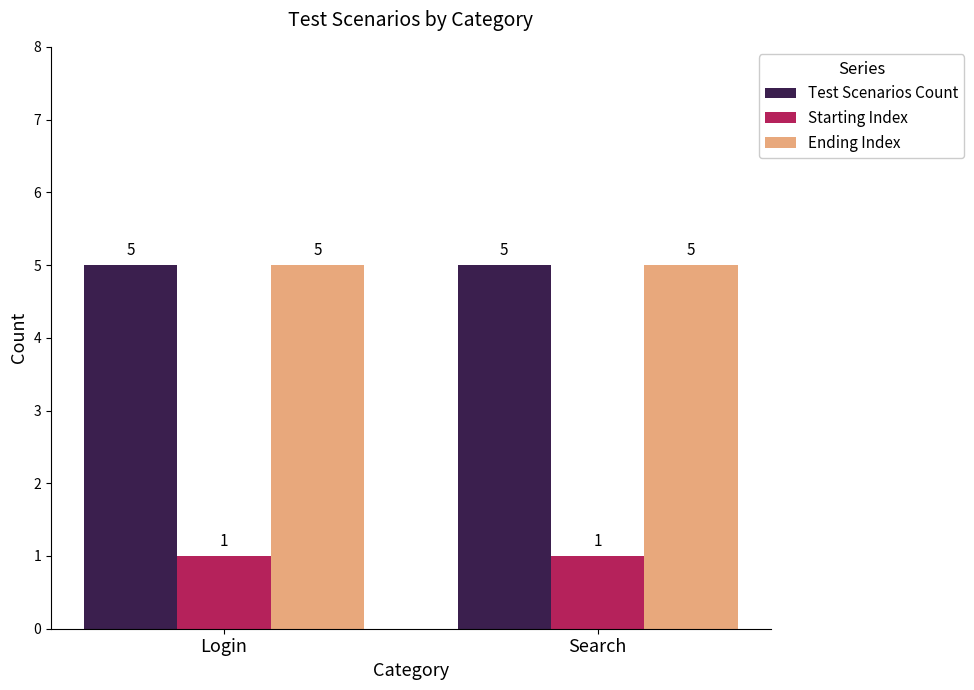

Is the value of Test Scenarios Count at Login greater than the value of Starting Index at Login?

Yes